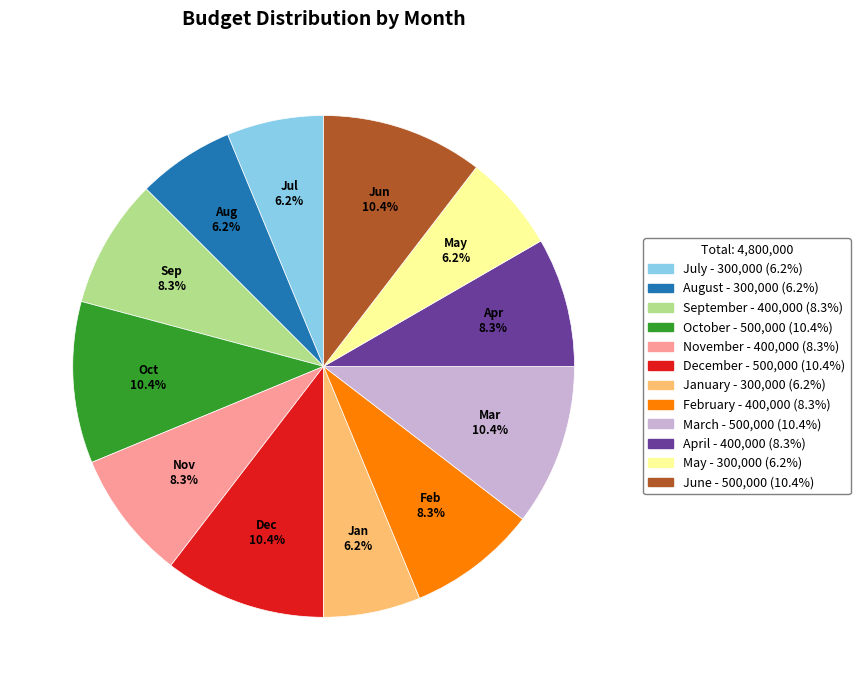

Does April account for over 50% of the chart?

No